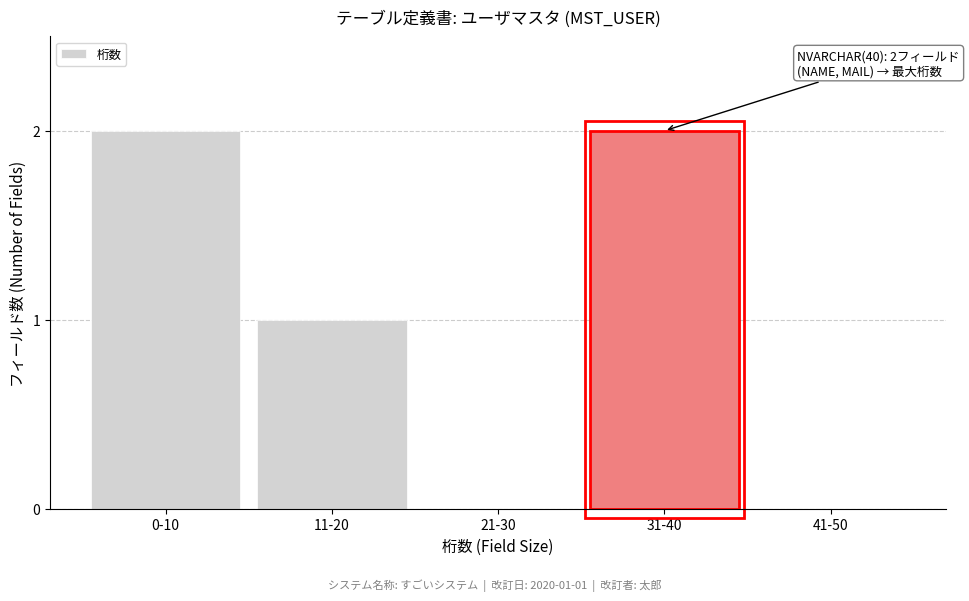

Reading right to left, transcribe all the data shown in this chart.

41-50=0	31-40=2	21-30=0	11-20=1	0-10=2